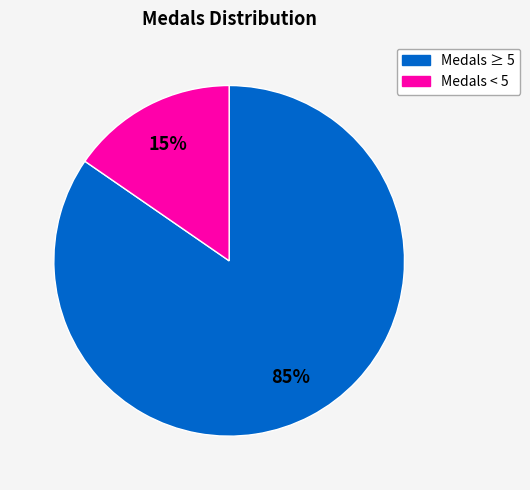

To the nearest percent, what is the average slice percentage?

50%